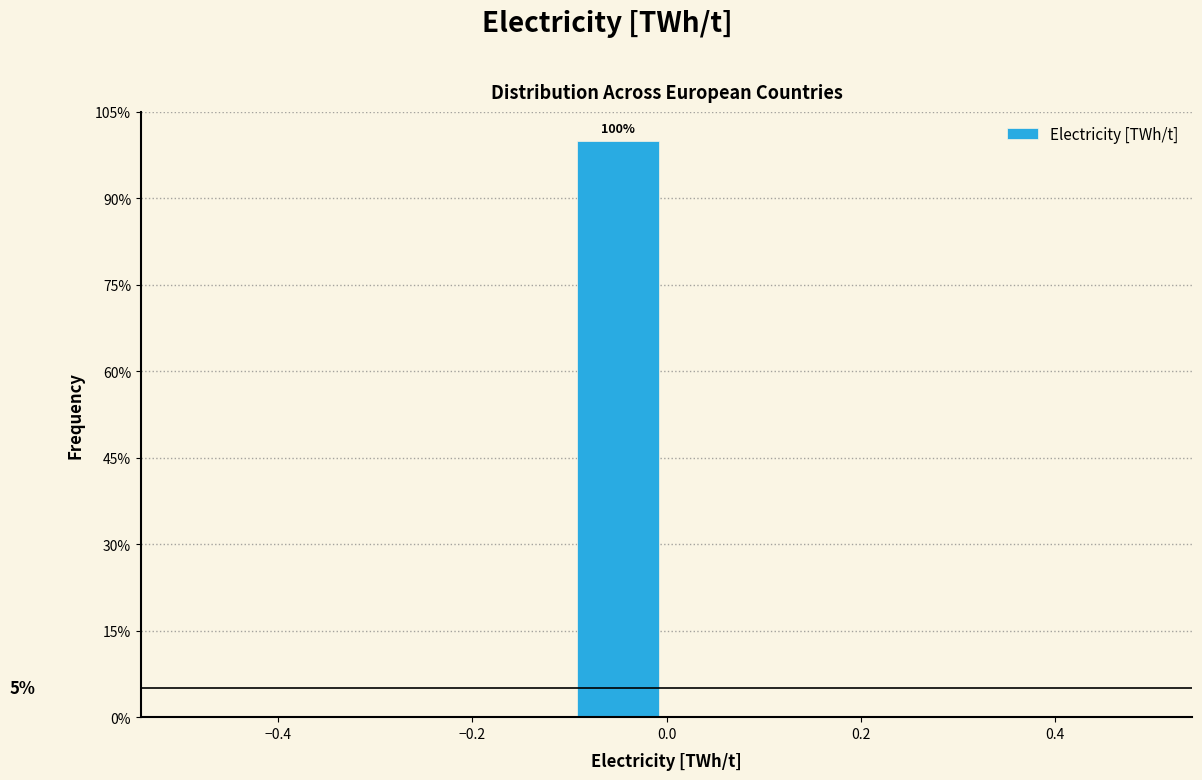

Which range on the x-axis has the tallest bar?

-0.1 to 0.0